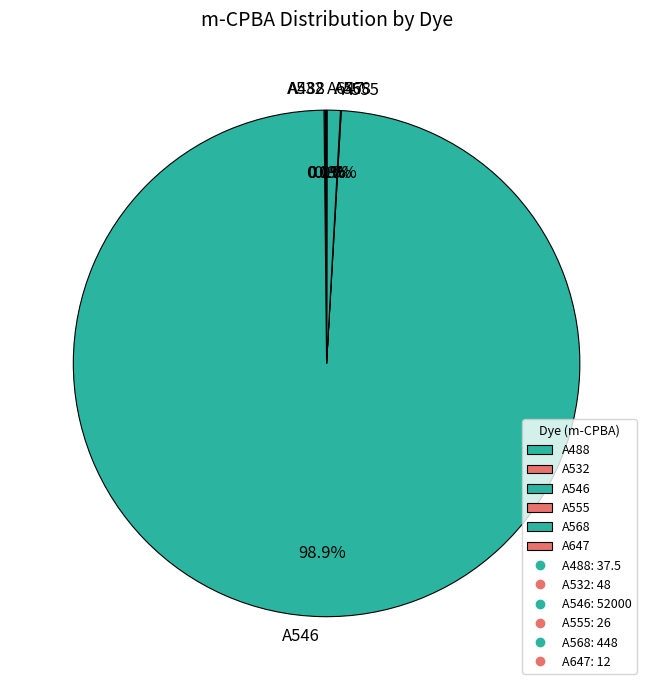

What is the largest slice in the pie chart?

A546